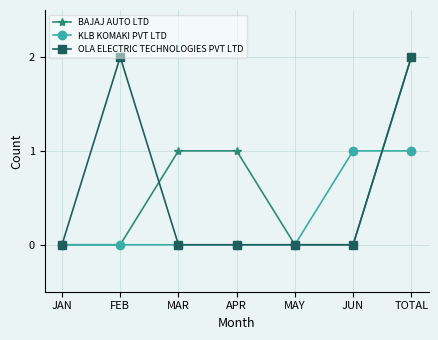

Reading right to left, transcribe all the data shown in this chart.

BAJAJ AUTO LTD: TOTAL=2	JUN=0	MAY=0	APR=1	MAR=1	FEB=0	JAN=0
KLB KOMAKI PVT LTD: TOTAL=1	JUN=1	MAY=0	APR=0	MAR=0	FEB=0	JAN=0
OLA ELECTRIC TECHNOLOGIES PVT LTD: TOTAL=2	JUN=0	MAY=0	APR=0	MAR=0	FEB=2	JAN=0